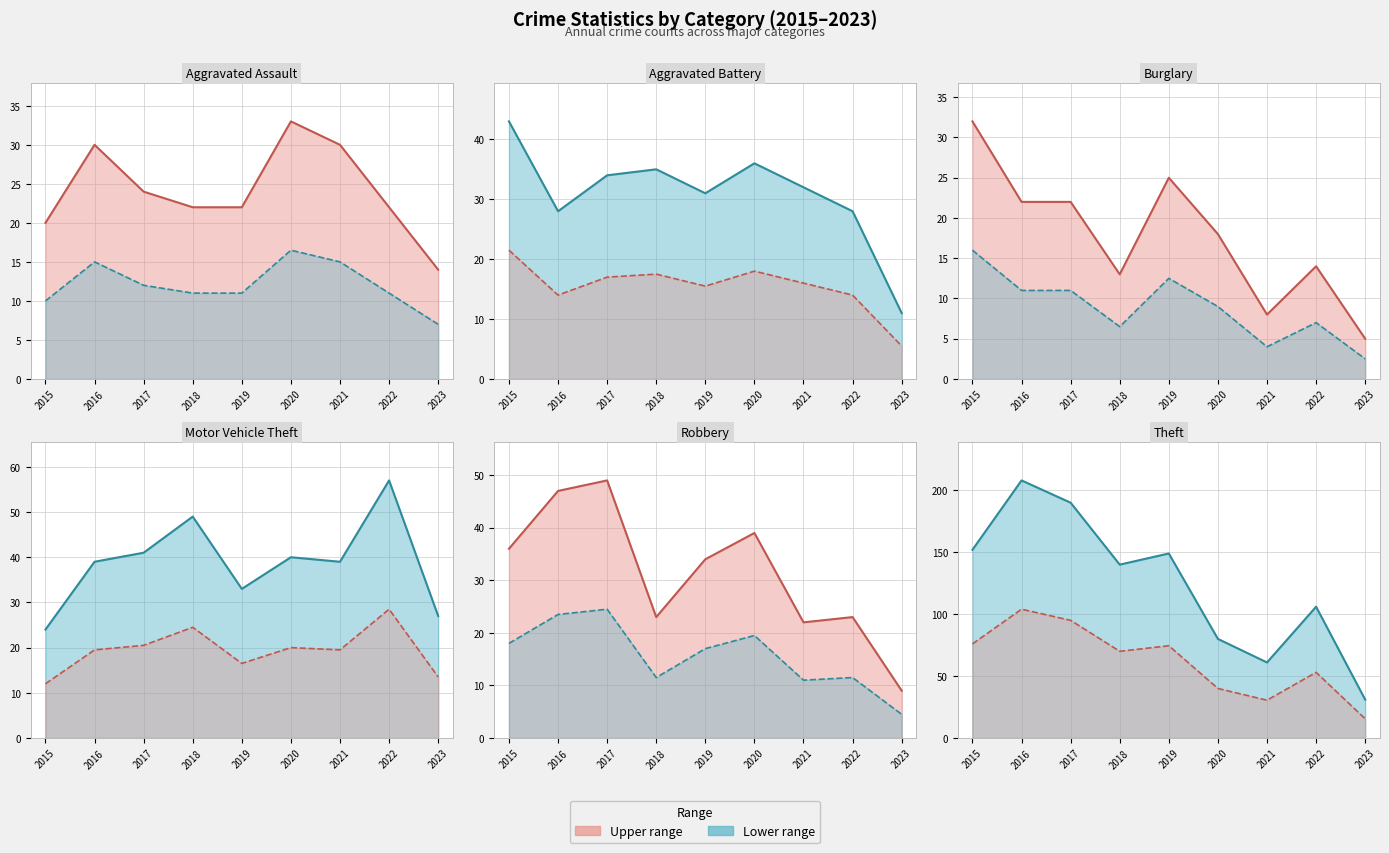

How many data points in Aggravated Battery are less than 32?

4